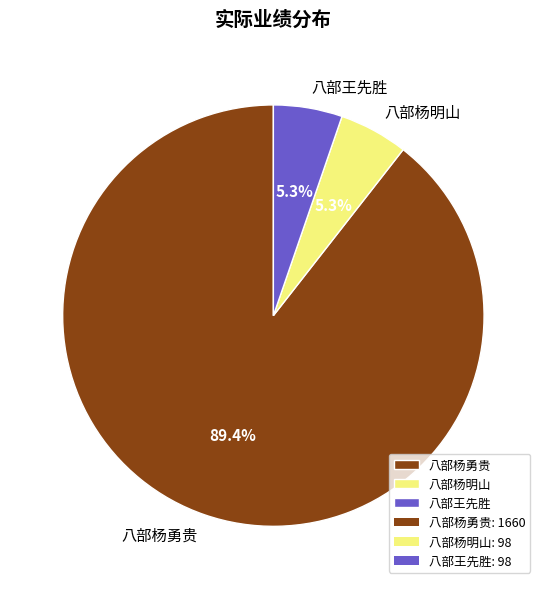

What percentage is the 八部杨勇贵 slice, to the nearest percent?

89%